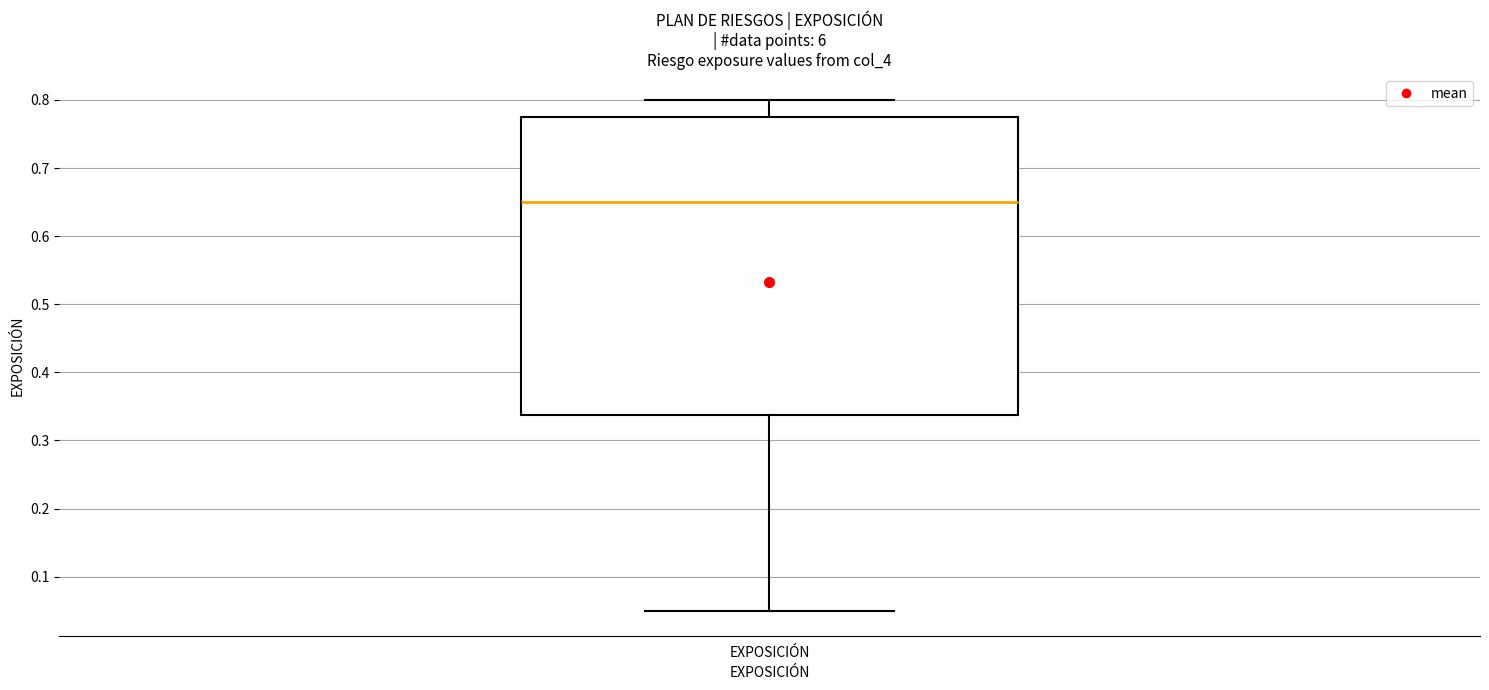

Transcribe this box plot: give where the median line is, the range the box spans, and where the two whiskers end, as read against the y-axis. The values are not printed on the chart, so give them approximately, as read against the axis.

median 0.65, box 0.34 to 0.78, whiskers 0.05 to 0.80